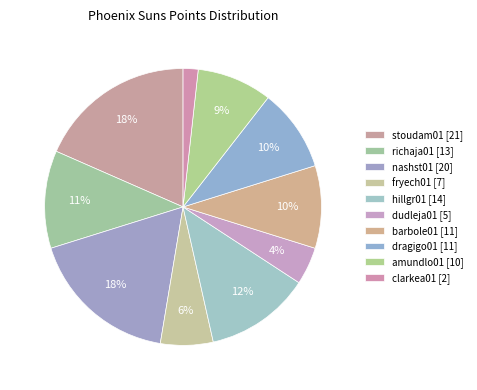

Does fryech01 account for over 50% of the chart?

No